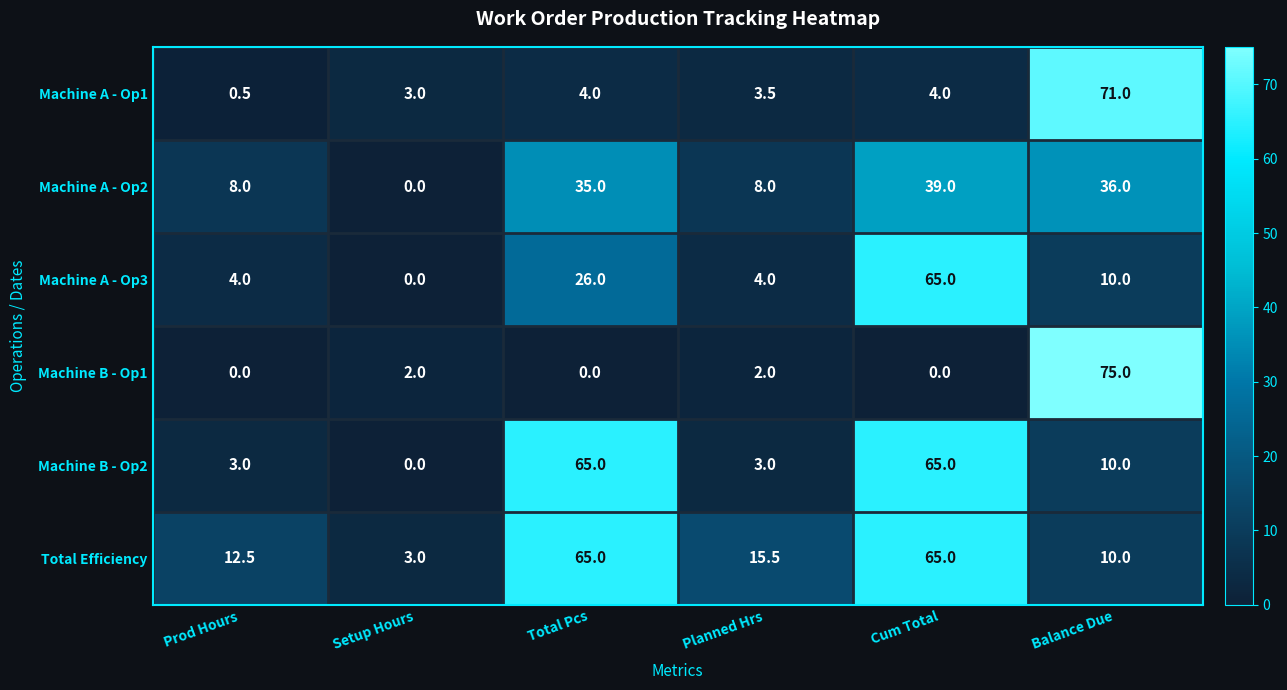

At Planned Hrs, list the series in order from largest to smallest.

Total Efficiency, Machine A - Op2, Machine A - Op3, Machine A - Op1, Machine B - Op2, Machine B - Op1